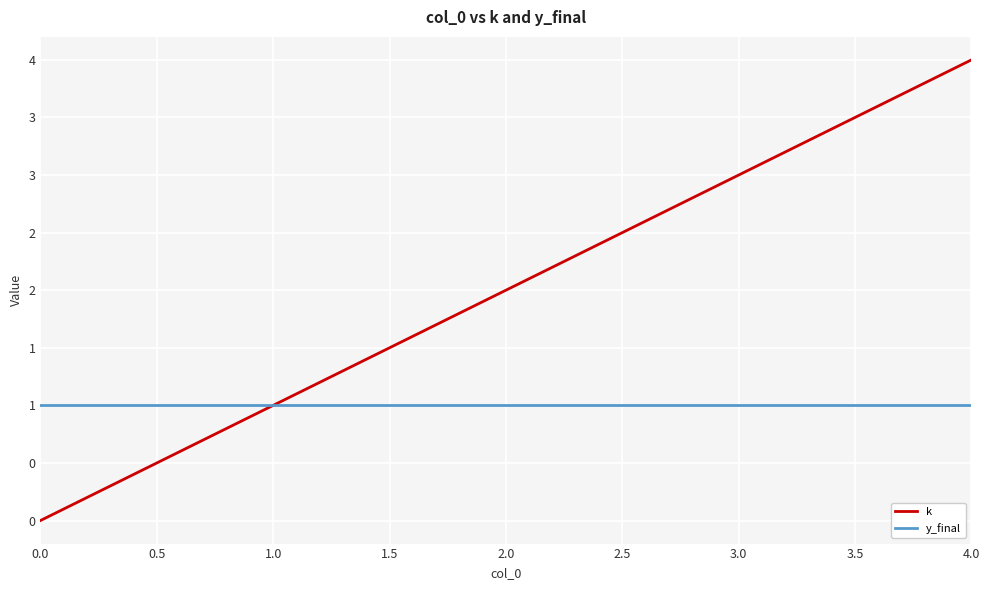

Reading left to right, extract all data points from this chart.

k: 0	1	2	3	4
y_final: 1	1	1	1	1